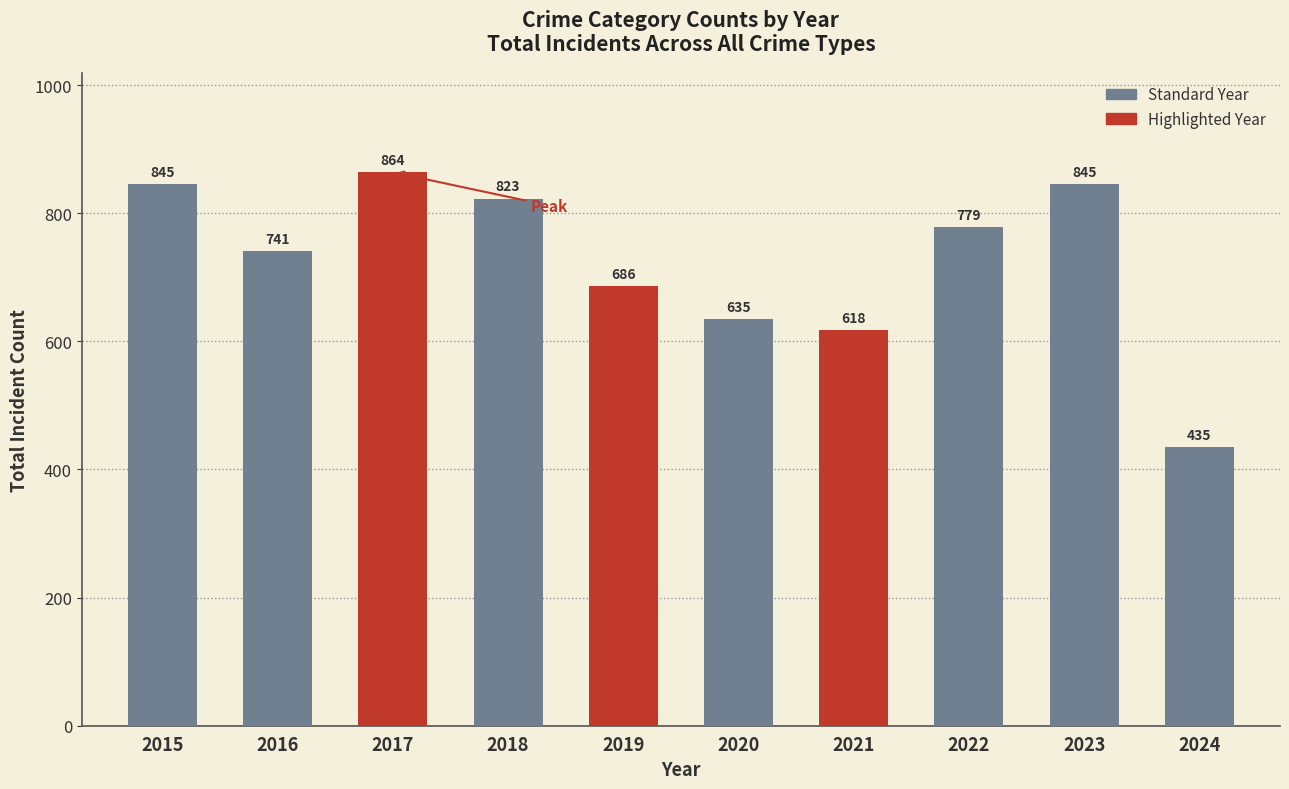

Where is the data nearest to the value 649?

2020